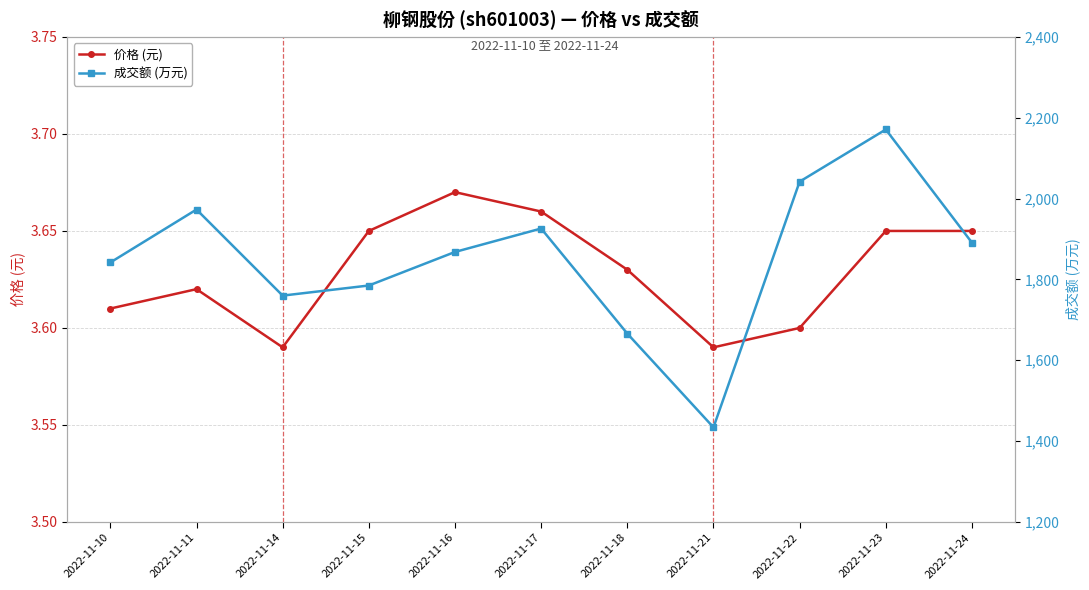

What is the value of the 成交额 (万元) point at the 3rd from the left?

1760.0